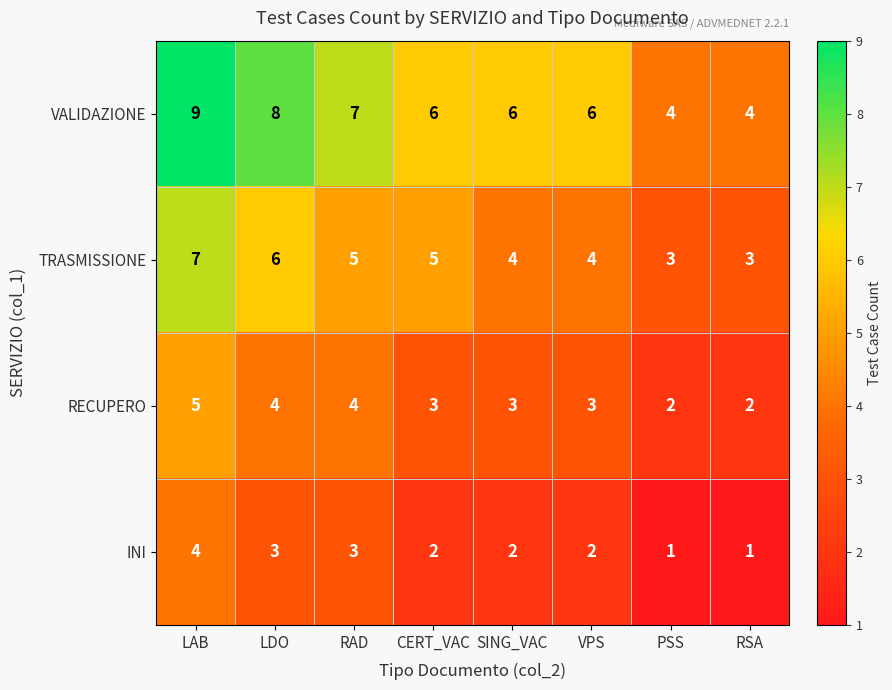

At which label does VALIDAZIONE first exceed 6?

LAB